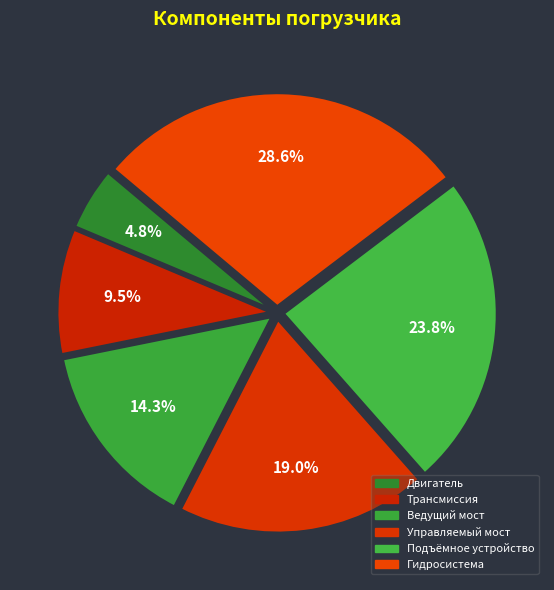

Is it true that Подъёмное устройство is 24% of the pie?

True